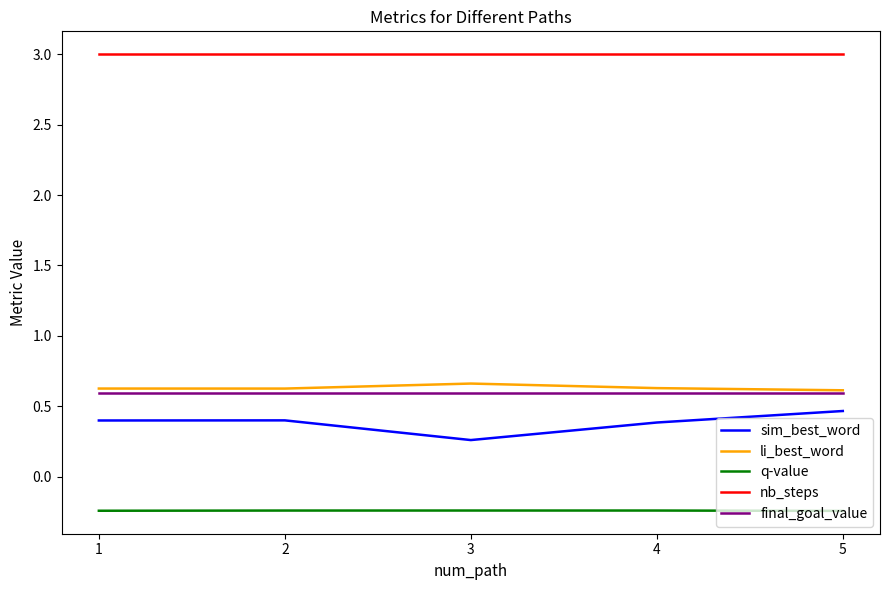

What are all the series names shown in the legend?

sim_best_word, li_best_word, q-value, nb_steps, final_goal_value